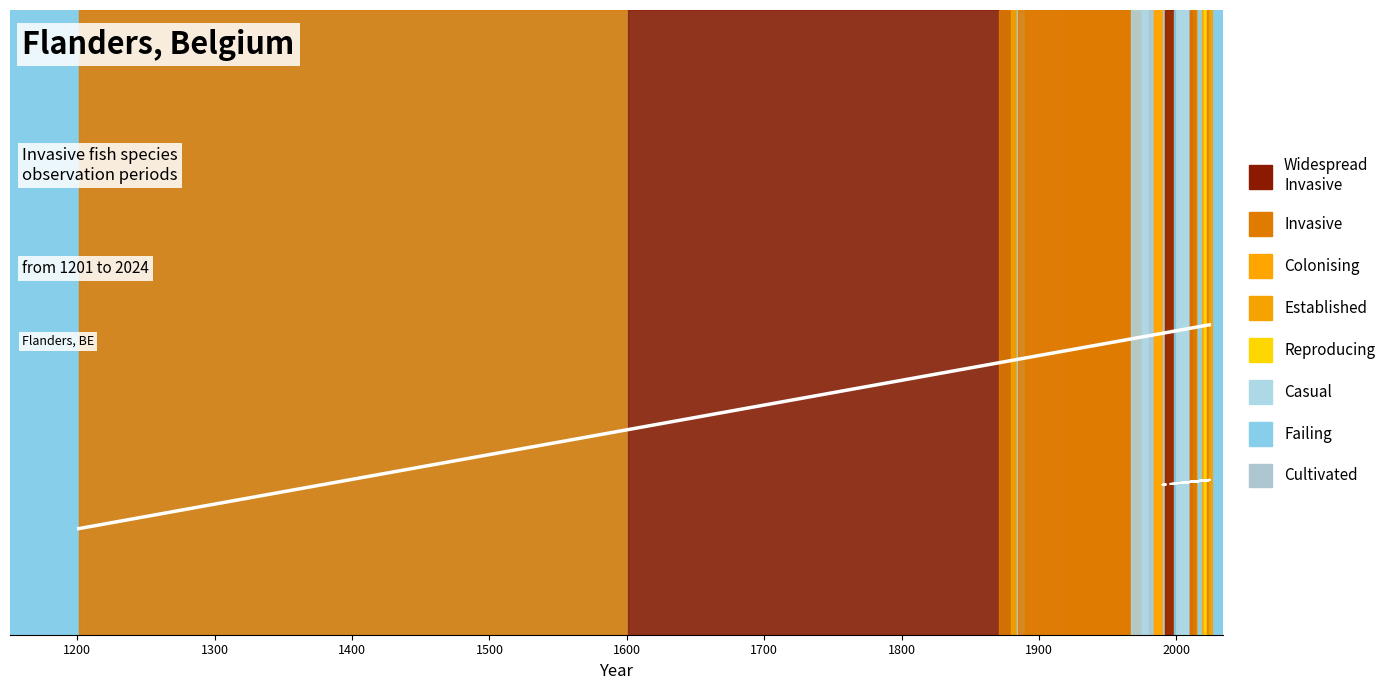

At which label is date first observation closest to 0?

1200